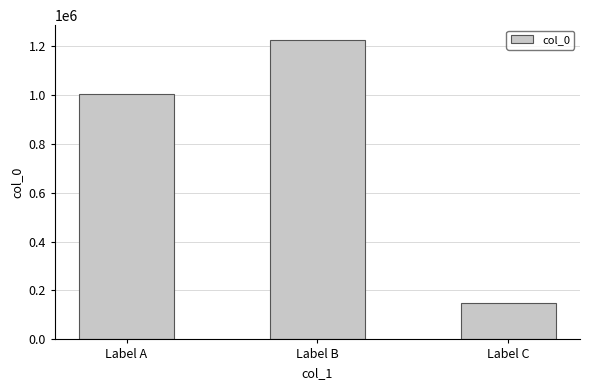

How many distinct data groups are displayed?

1